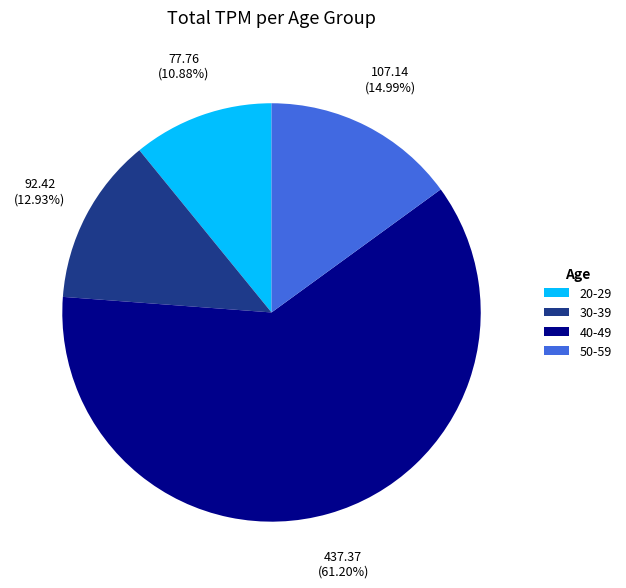

Count the number of slices in the pie.

4